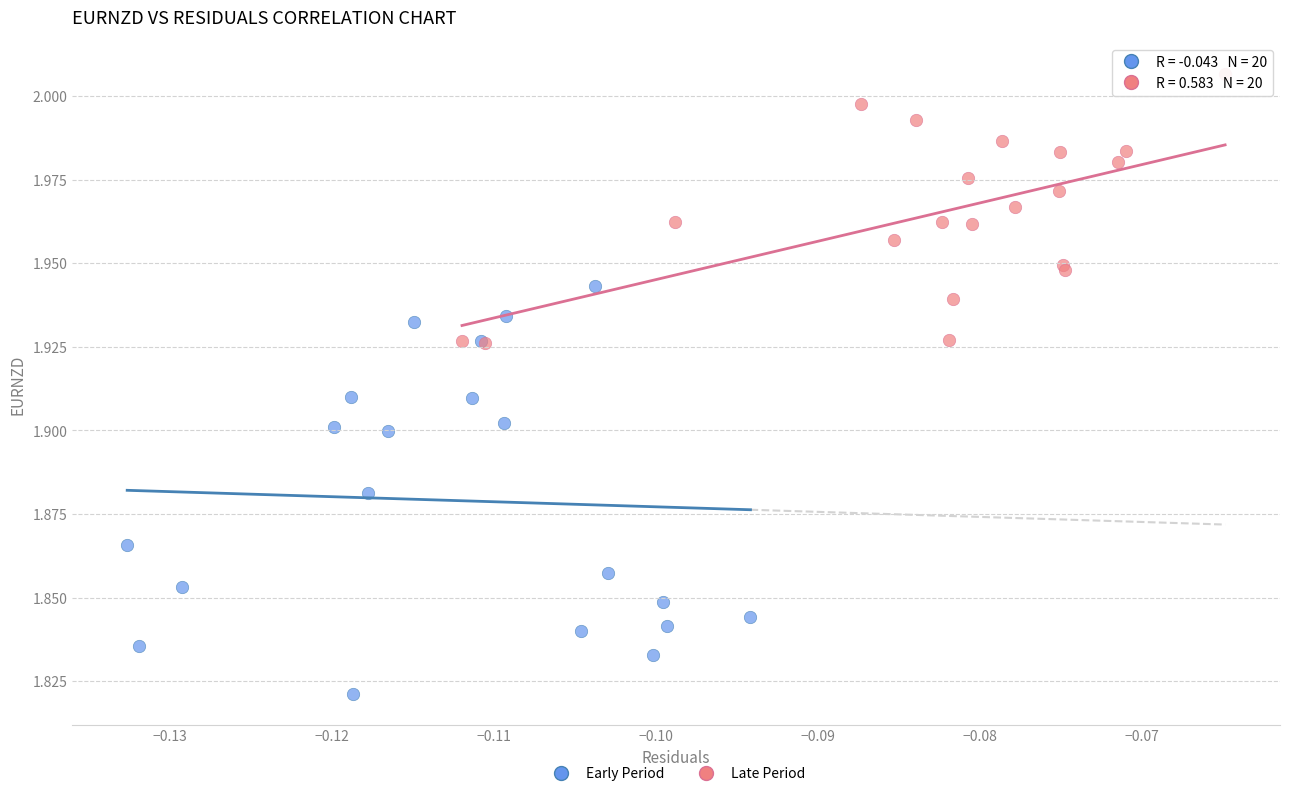

Which series has the largest Y range (max minus min)?

Early Period